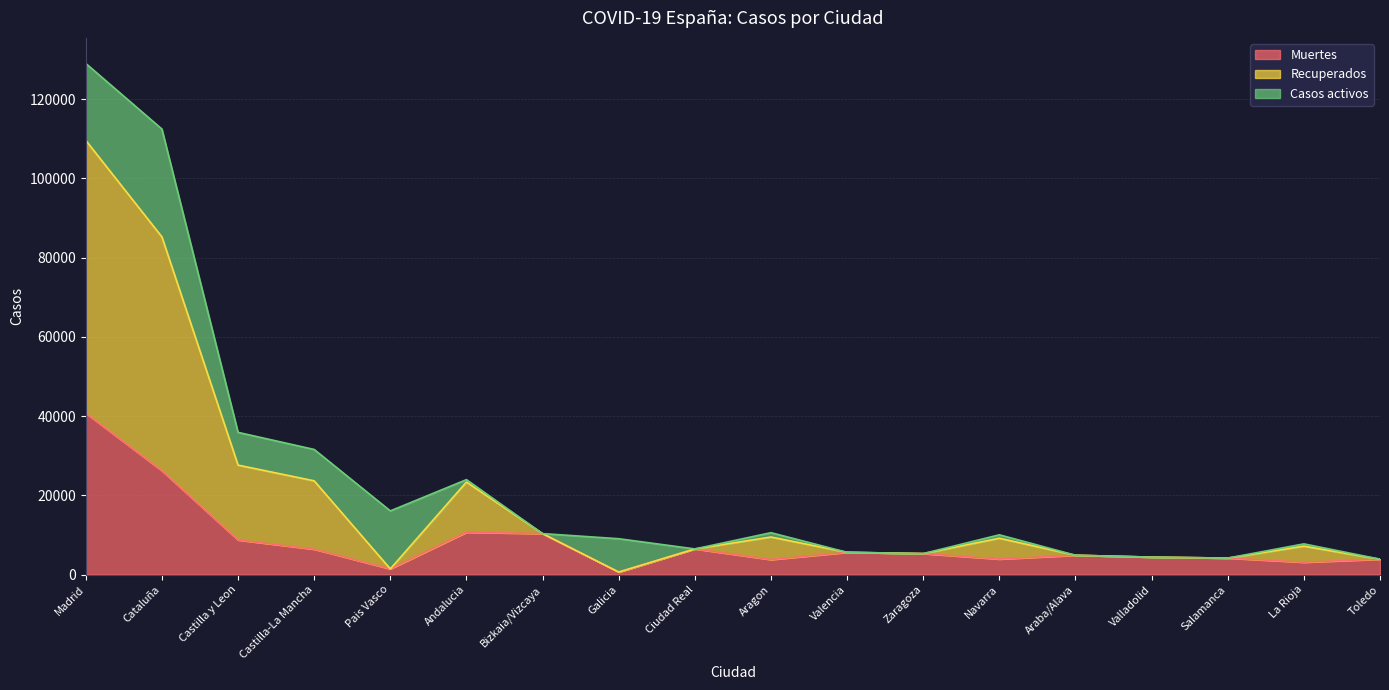

At which category is the sum across all series the highest?

Madrid